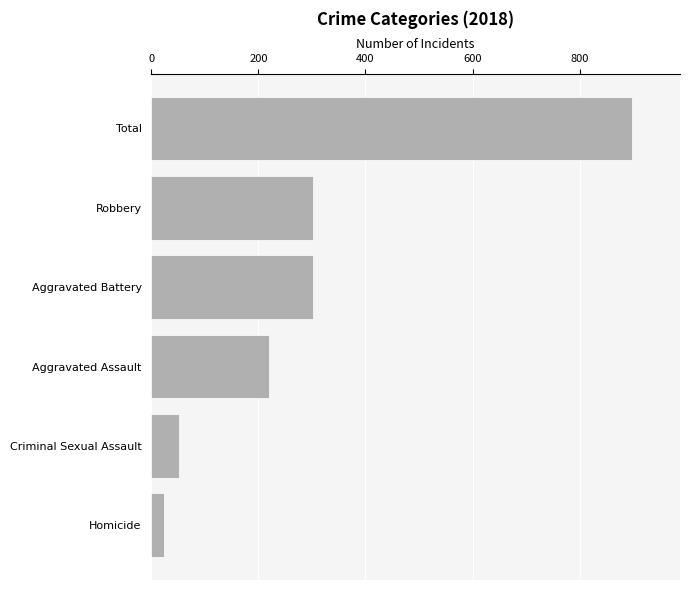

What is the sum of the values at Aggravated Assault and Total?

1118